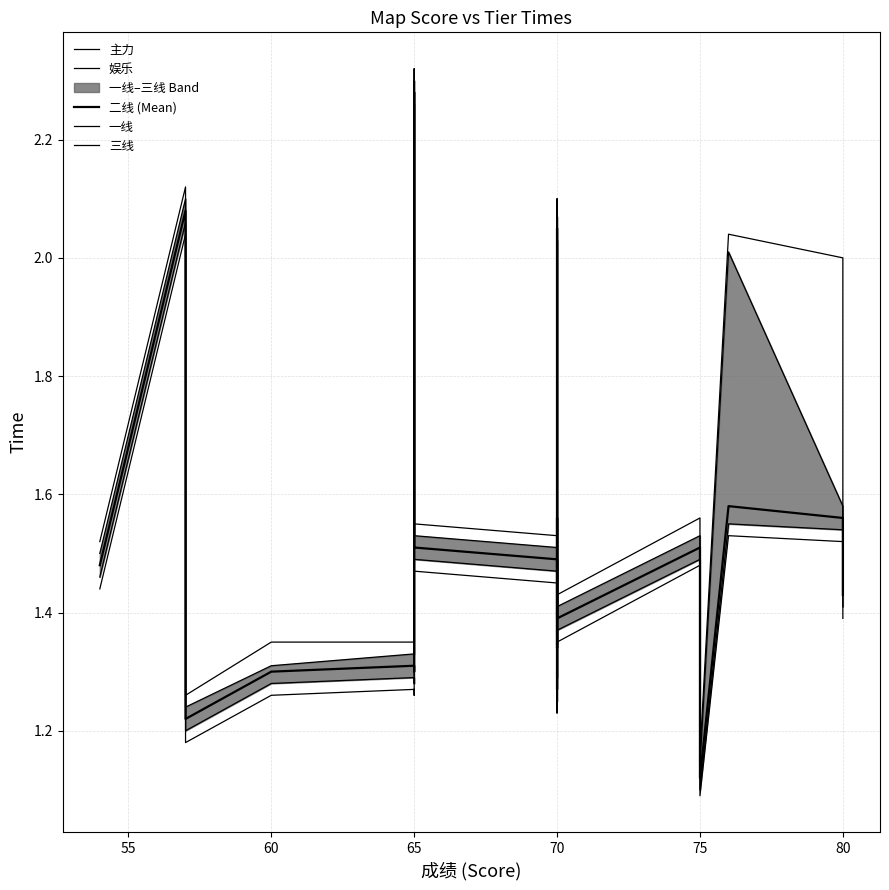

Which series has the largest total across all categories?

娱乐